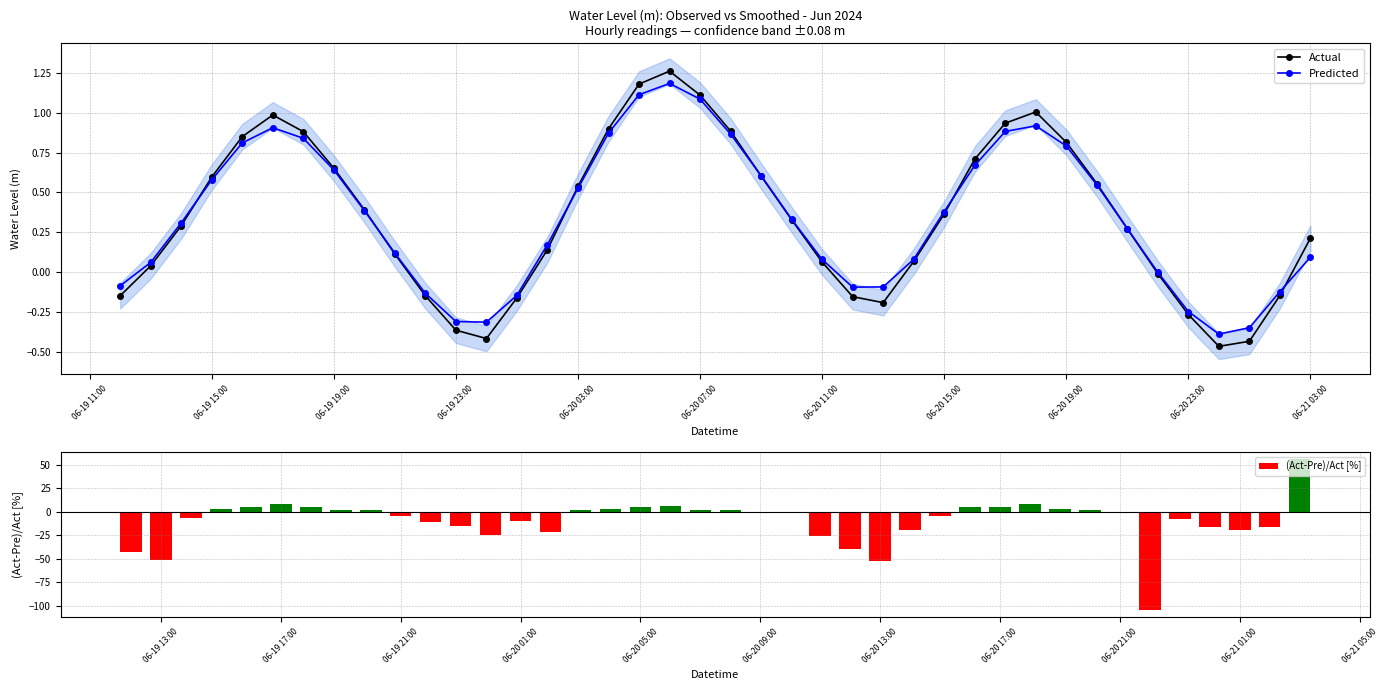

In Actual, how many points are higher than both neighbors (excluding endpoints)?

3